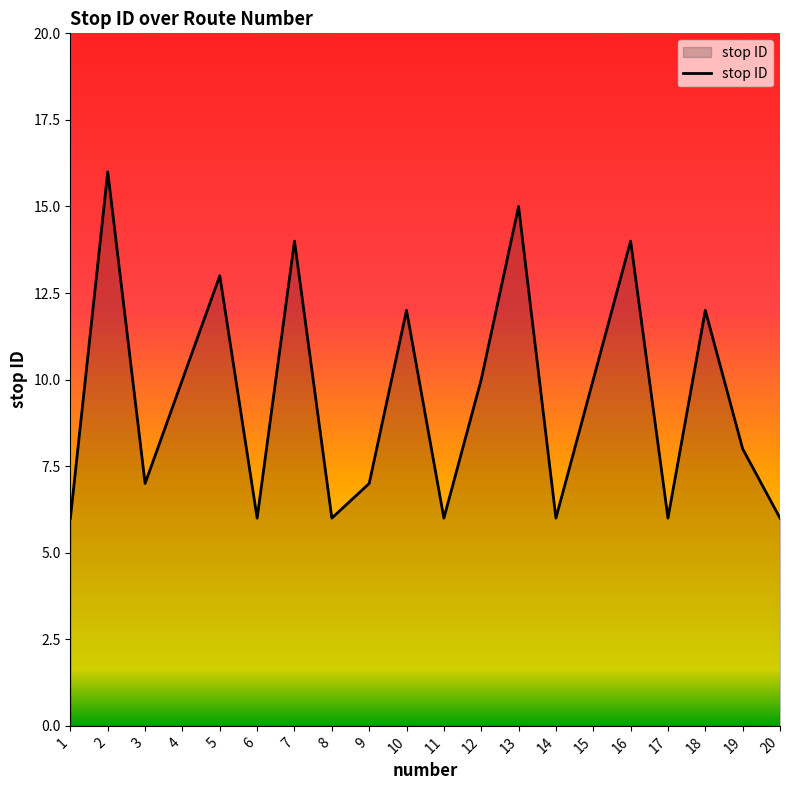

Reading left to right, transcribe all the data shown in this chart.

1=6	2=16	3=7	4=10	5=13	6=6	7=14	8=6	9=7	10=12	11=6	12=10	13=15	14=6	15=10	16=14	17=6	18=12	19=8	20=6